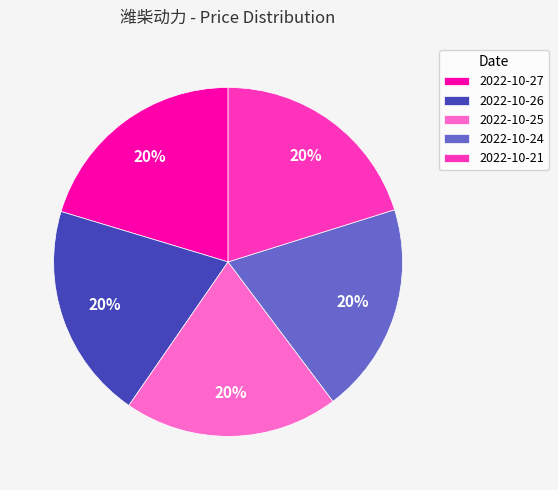

To the nearest percent, what is the average slice percentage?

20%